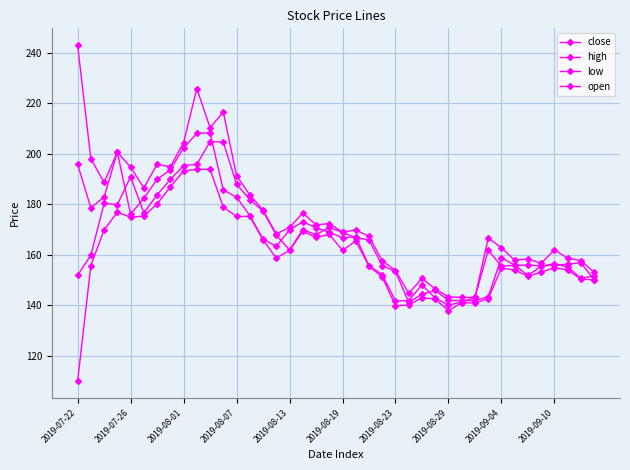

In high, how many points are lower than both neighbors (excluding endpoints)?

11